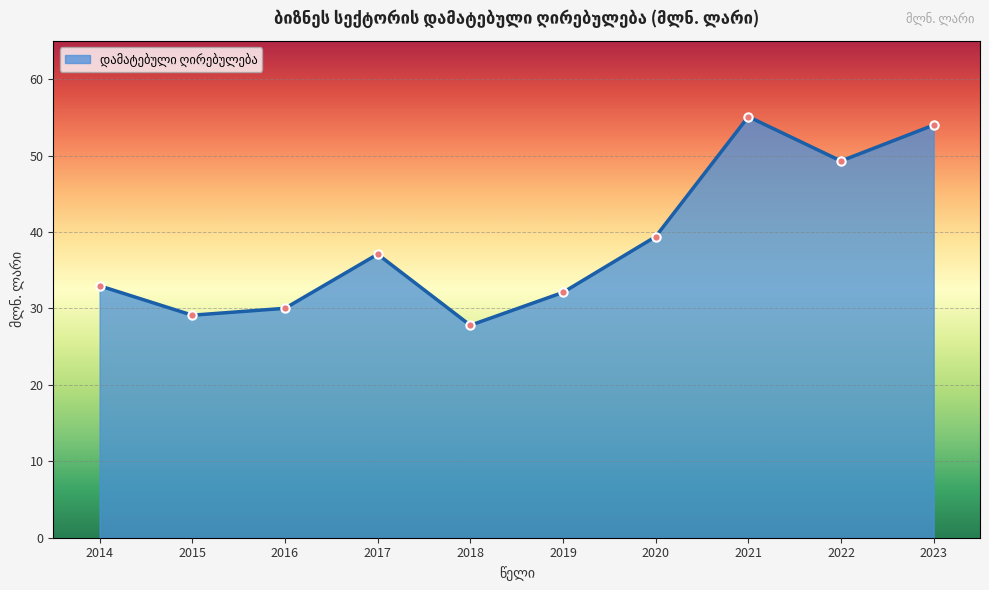

At which label is the value closest to 41?

2020